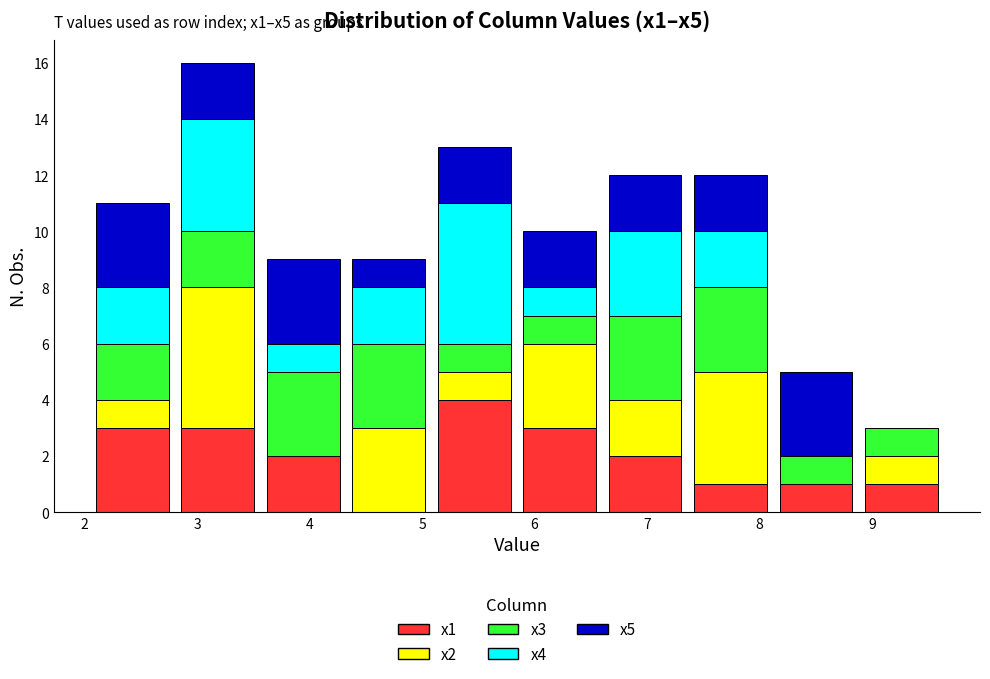

Which range on the x-axis has the tallest stacked bar (by total height)?

2.8 to 3.6